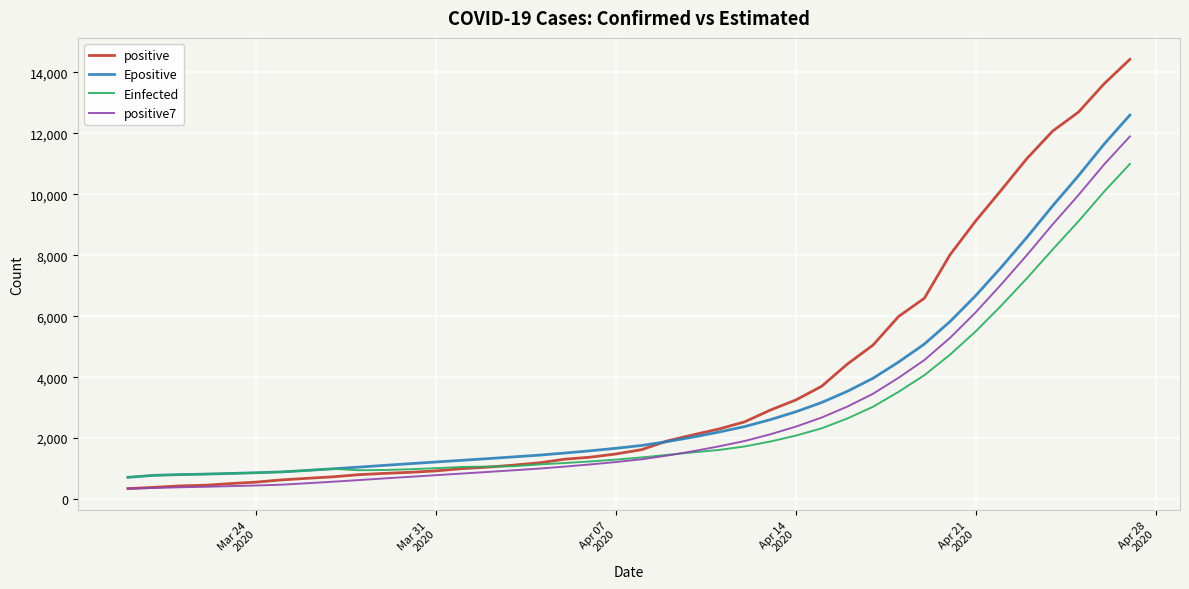

What is the smallest value displayed?

345.0